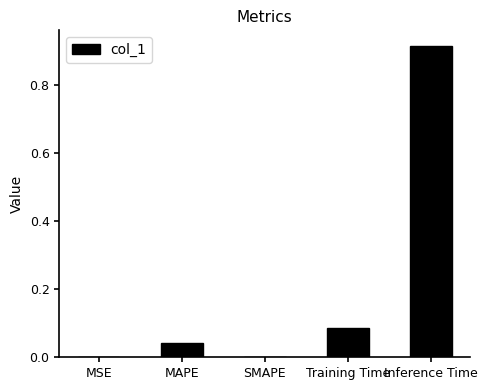

Is it true that the value at SMAPE is -0.4?

False